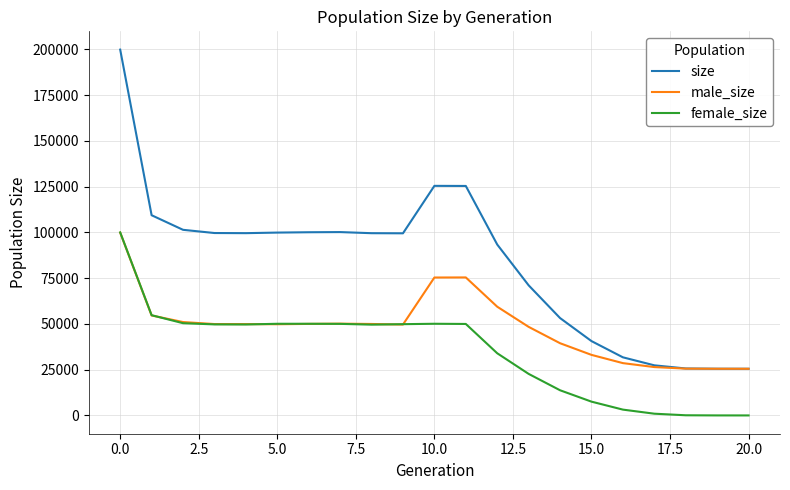

Rank the series by their average value, from highest to lowest.

size, male_size, female_size